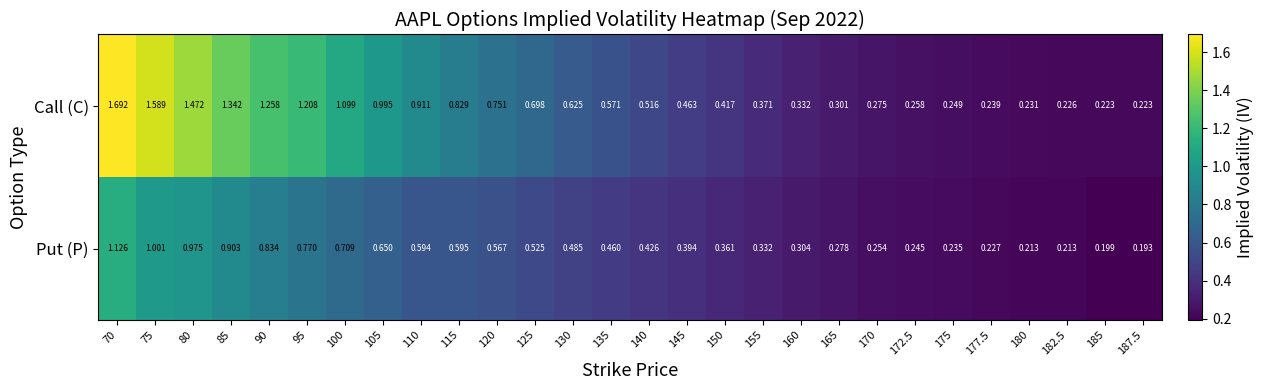

Rank the series by their average value, from highest to lowest.

Call (C), Put (P)